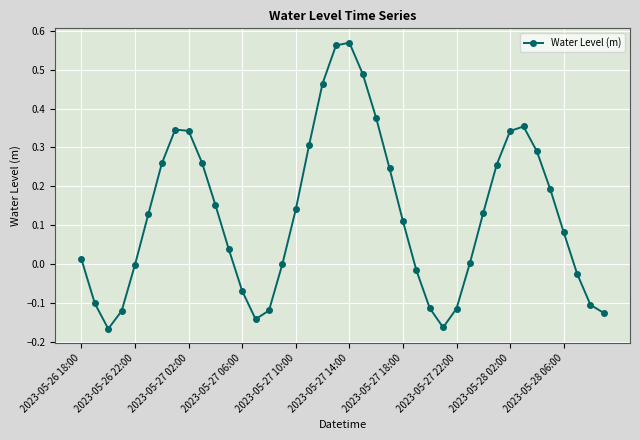

True or false: there are more than 1 points higher than both neighbors.

True